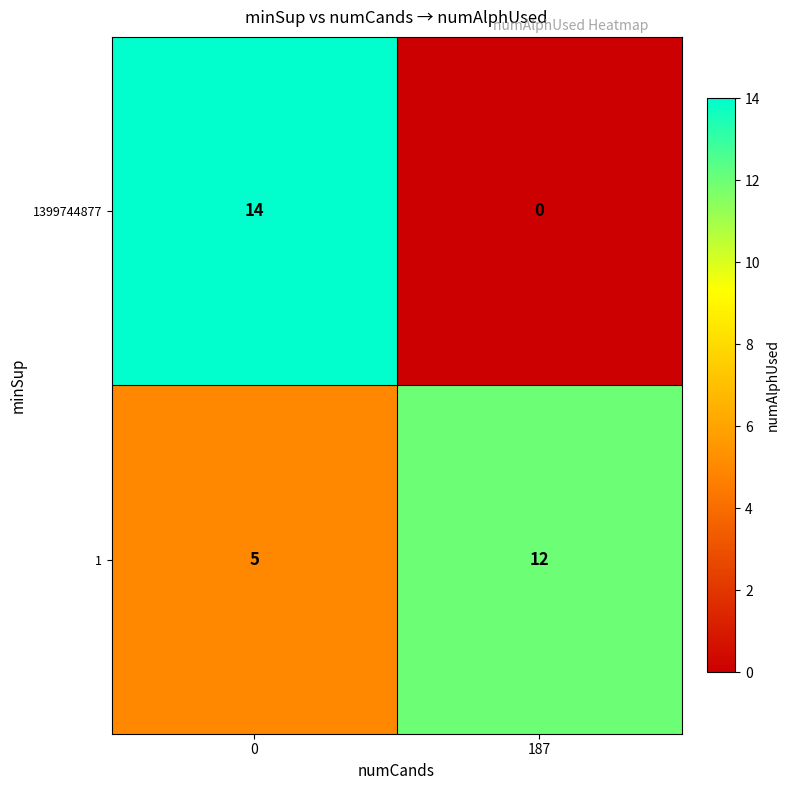

What value does the 1 series have at 0?

5